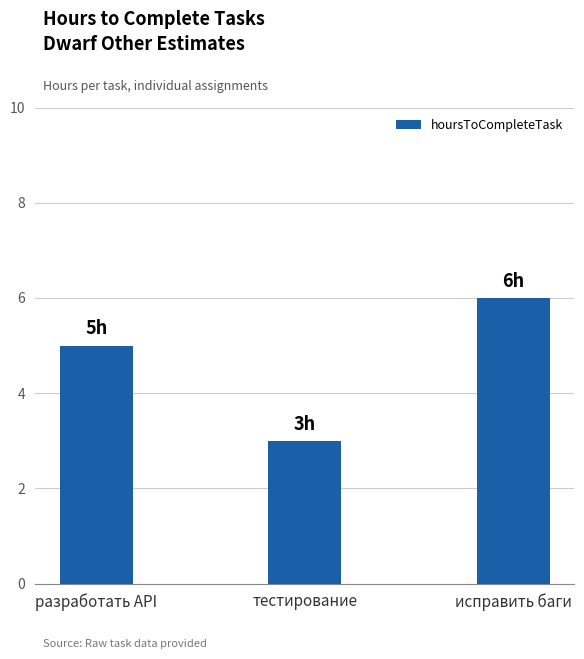

The value at тестирование is 1. True or false?

False